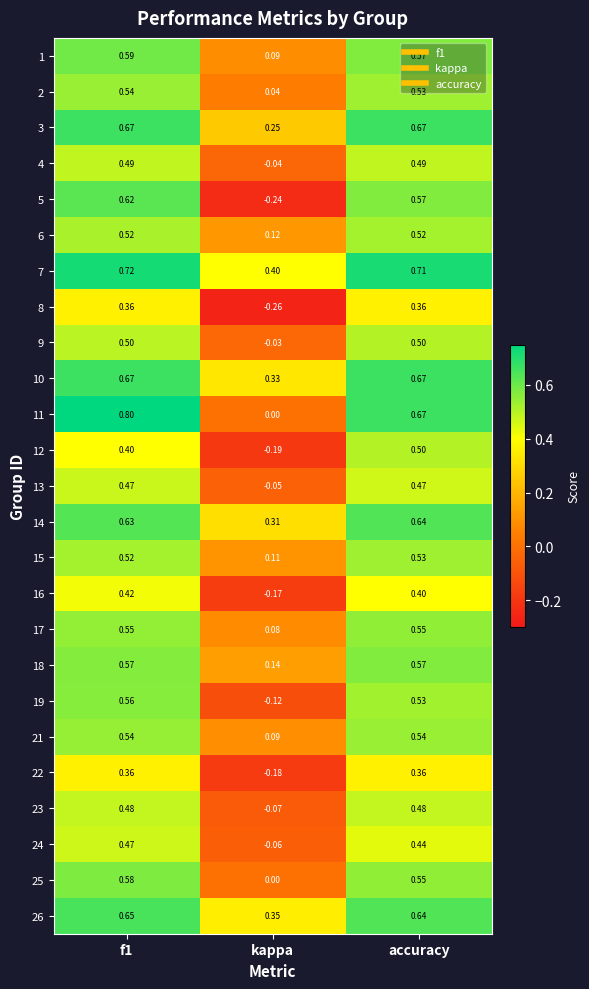

Where is 15 nearest to the value 0?

kappa